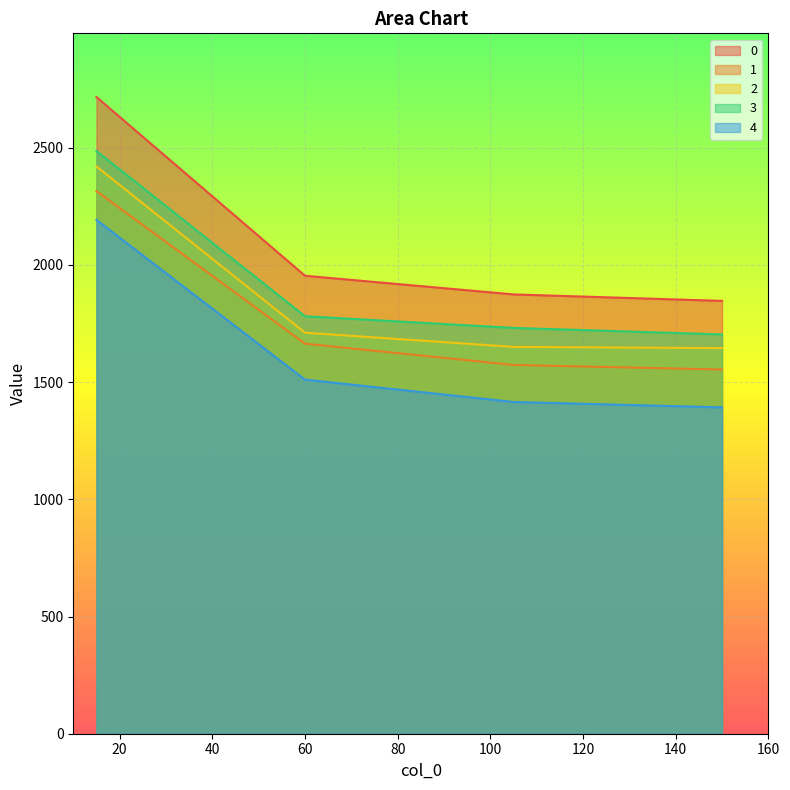

The value of 3 at 150 is 817.8. True or false?

False